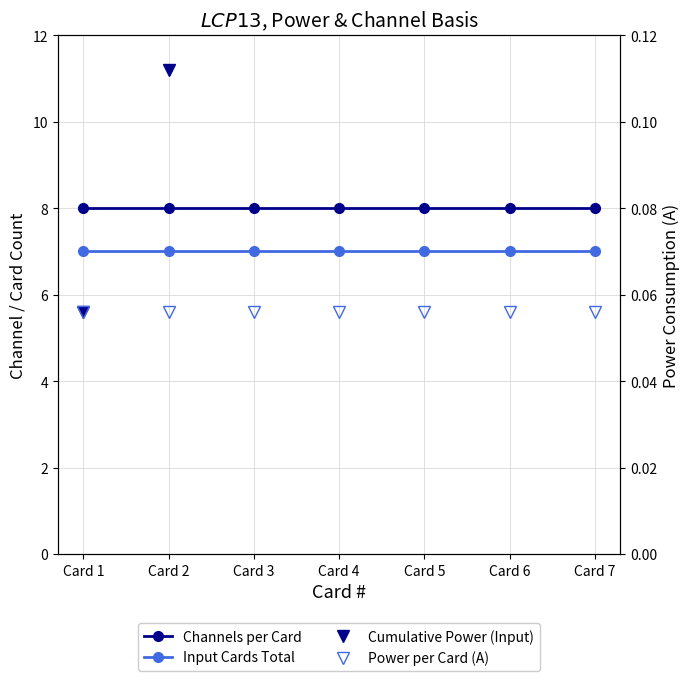

True or false: Power per Card (A) and Input Cards Total cross at least once.

False